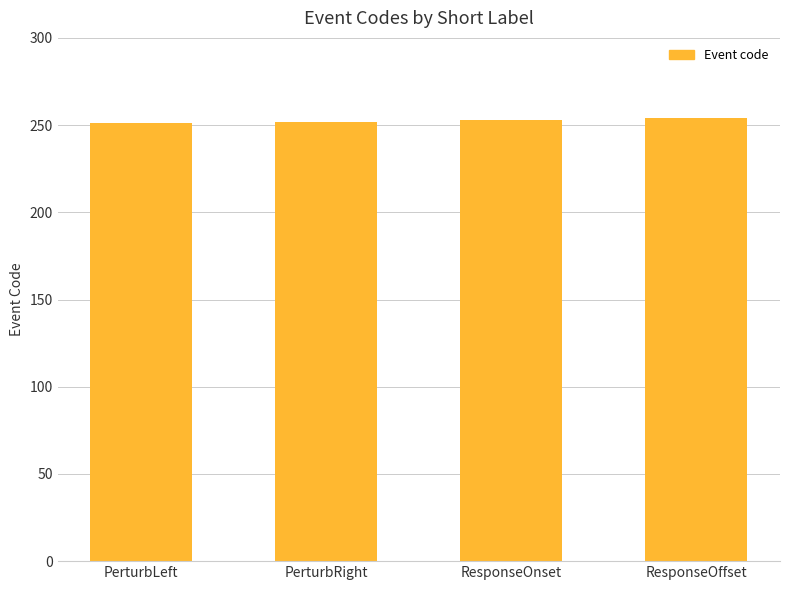

The chart shows a value of 253 at ResponseOnset. True or false?

True